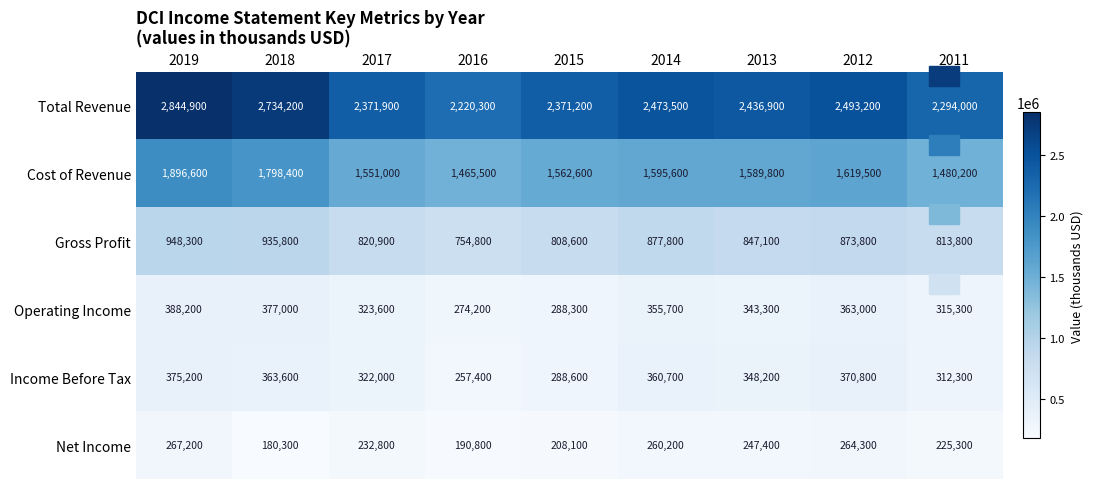

The value of Cost of Revenue at 2014 is 1595600. True or false?

True